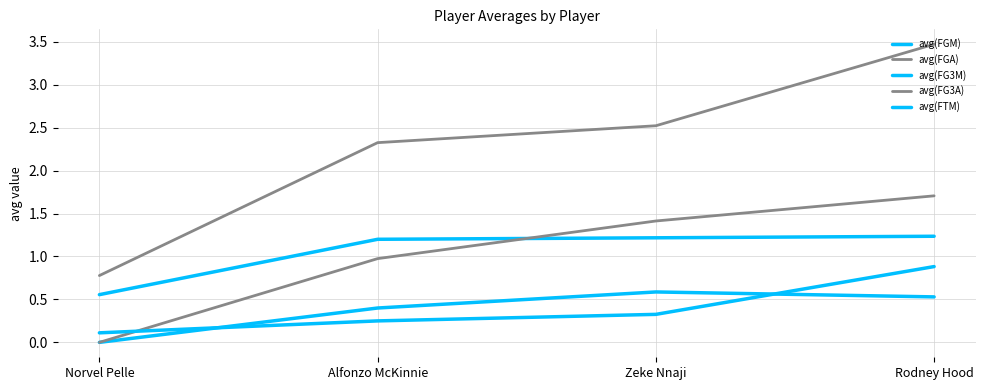

At which label is avg(FGA) closest to 2?

Alfonzo McKinnie